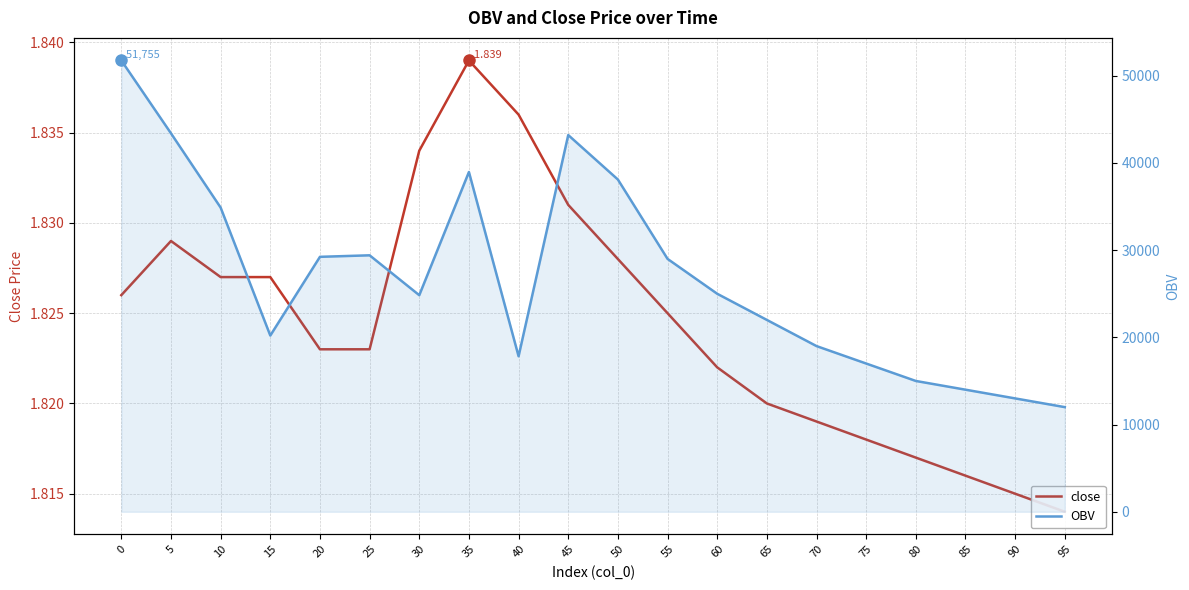

Which series has the largest range (max minus min)?

OBV